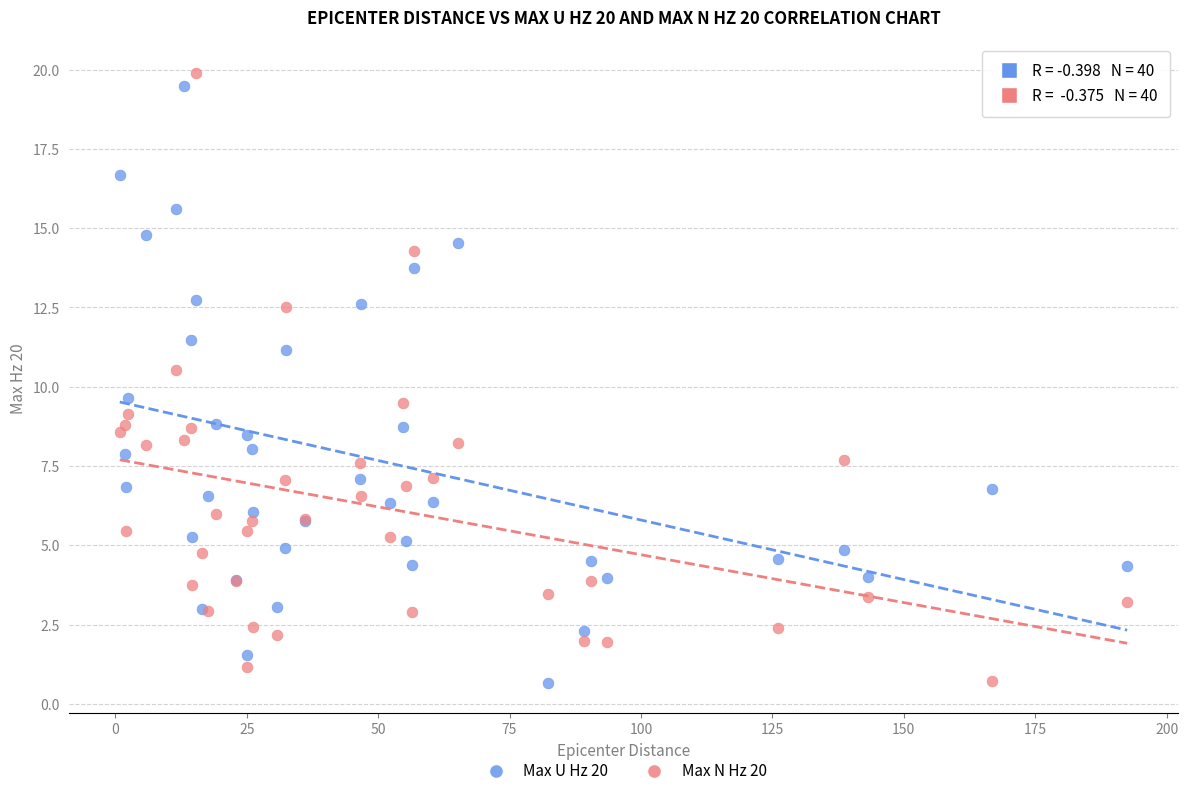

What is the X range (max minus min) for the scatter plot?

191.7